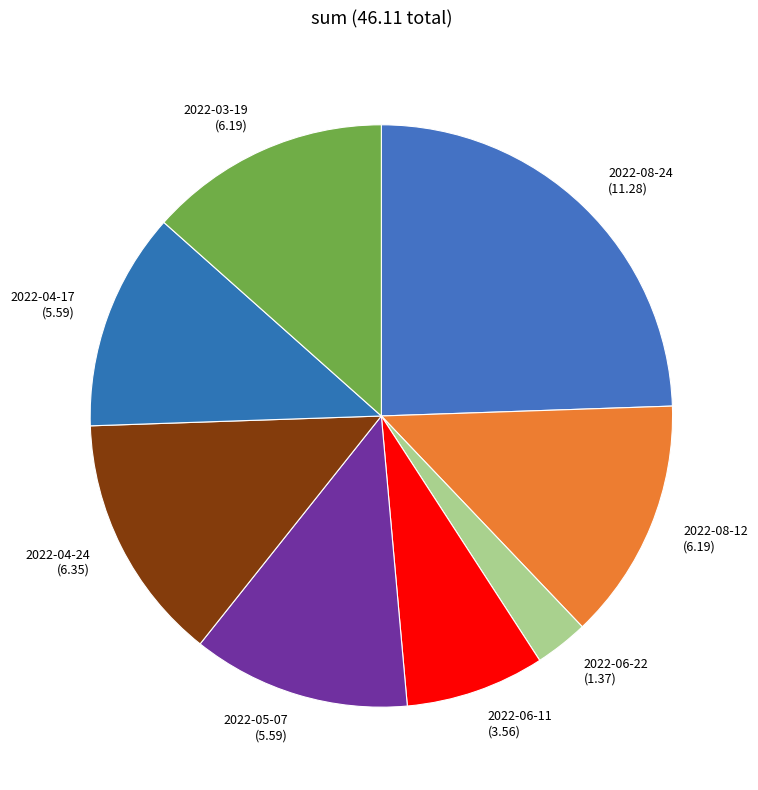

What is the ratio of the value at 2022-03-19 to the value at 2022-06-11?

1.7